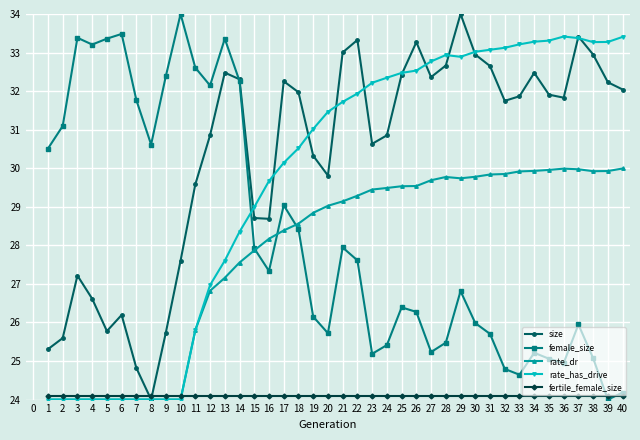

The rate_has_drive series shows 46.0 at 15. True or false?

False